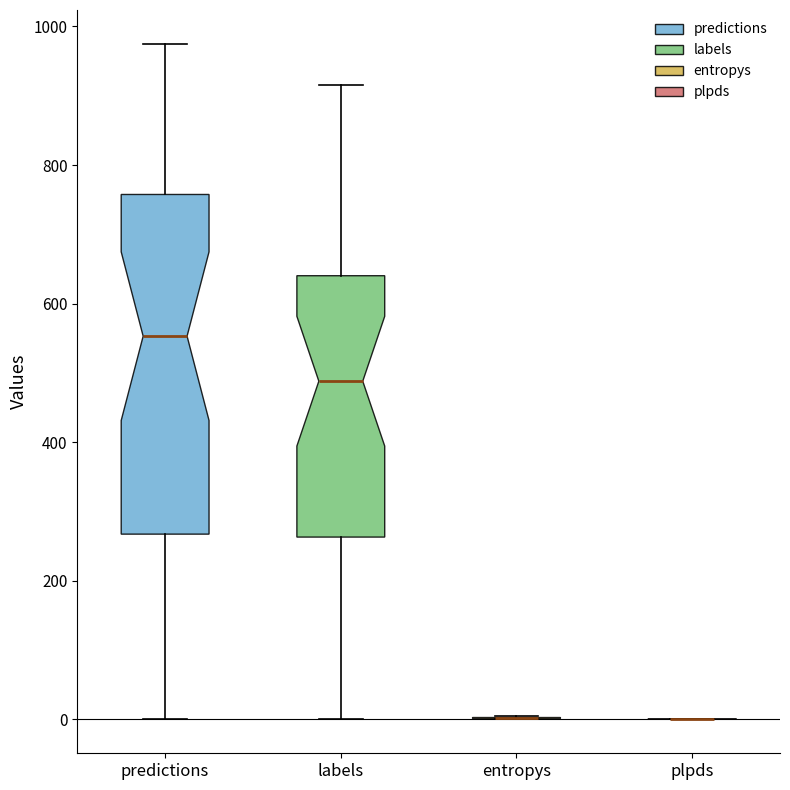

Where is the lower edge of the box for labels on the y-axis? The values are not printed on the chart, so give them approximately, as read against the axis.

260